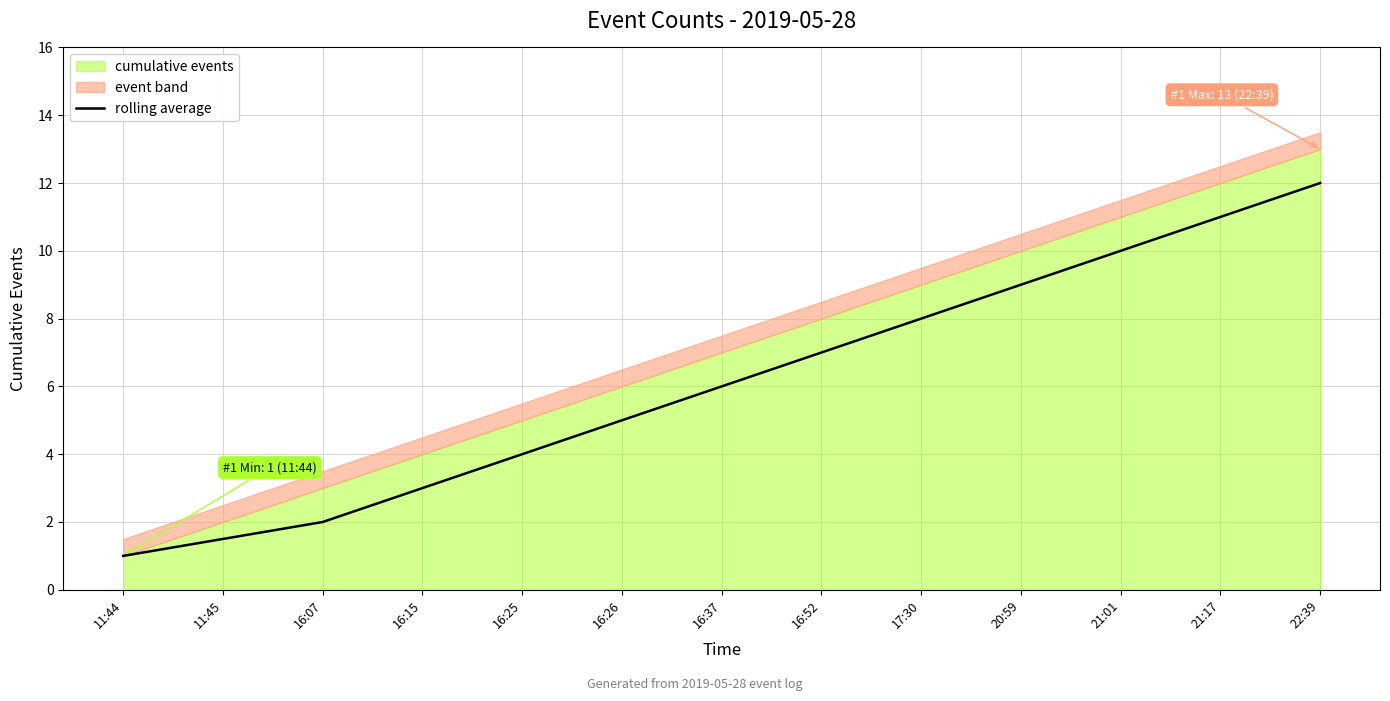

The value of rolling average at 11:45 is 1.5. True or false?

True